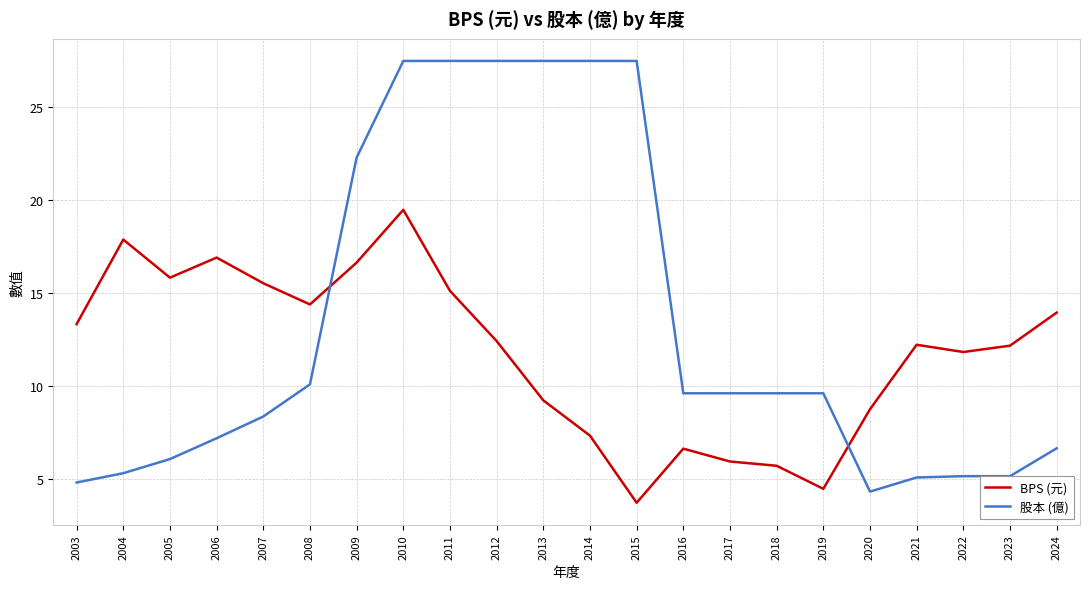

Between 2007 and 2017, which series saw the biggest shift?

BPS (元)